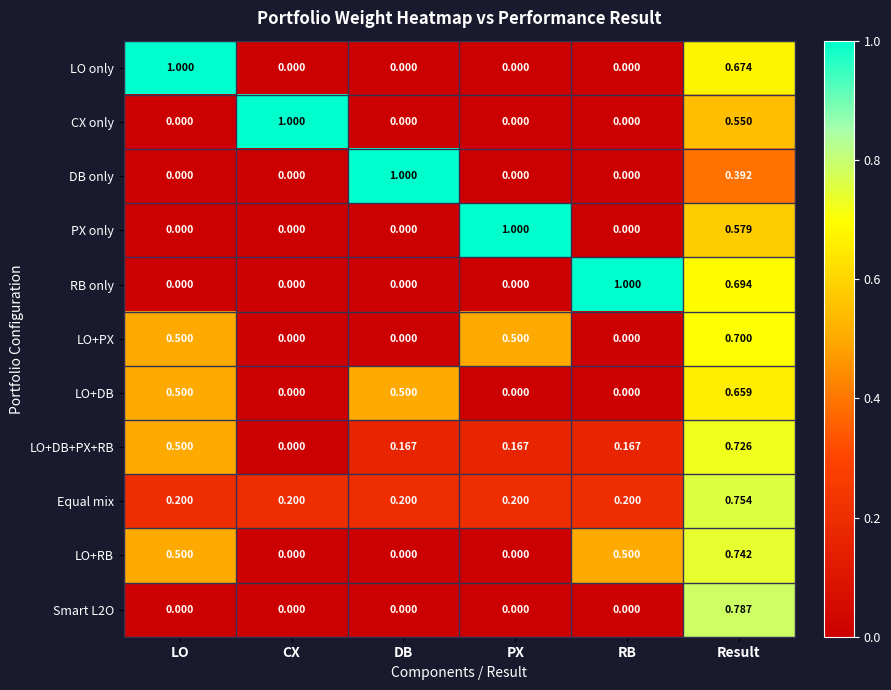

Which series has the largest total across all categories?

Equal mix